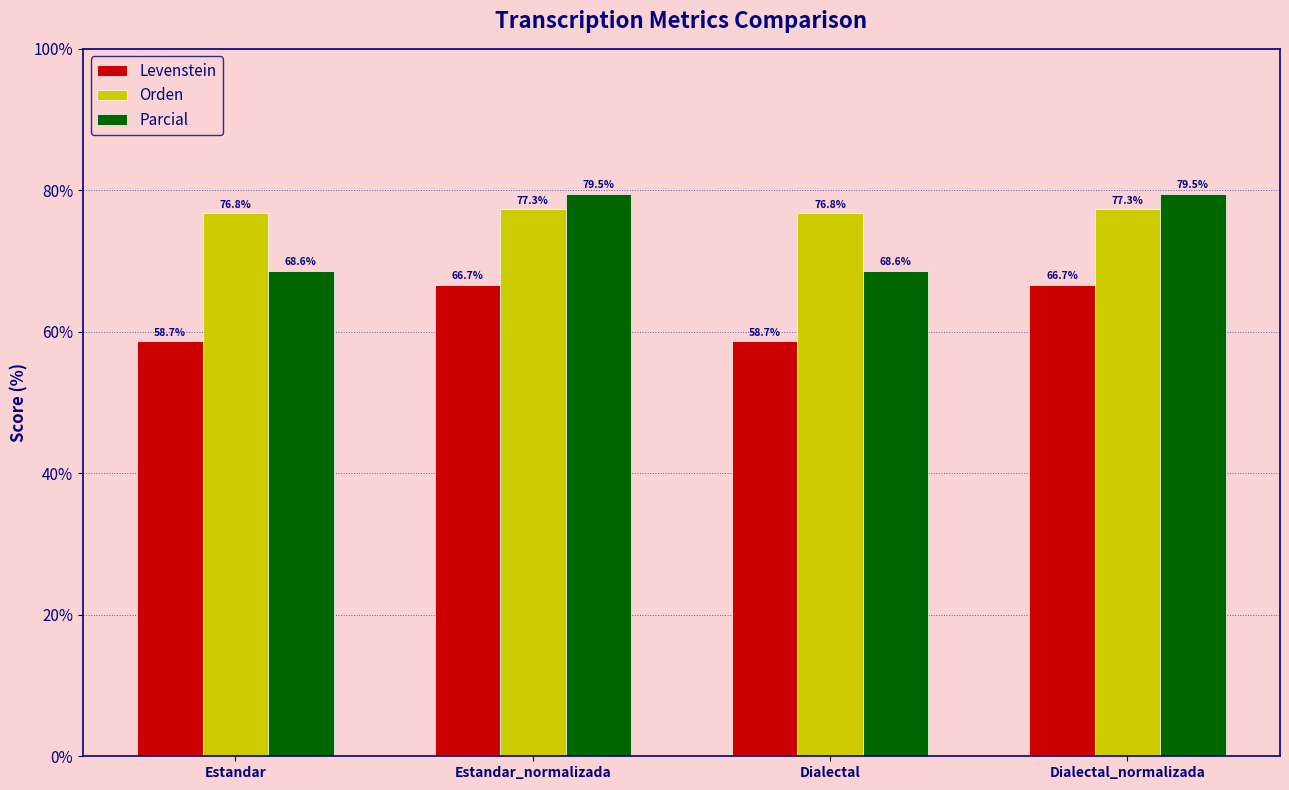

Is the value of Parcial at Estandar_normalizada greater than the value of Orden at Estandar?

Yes